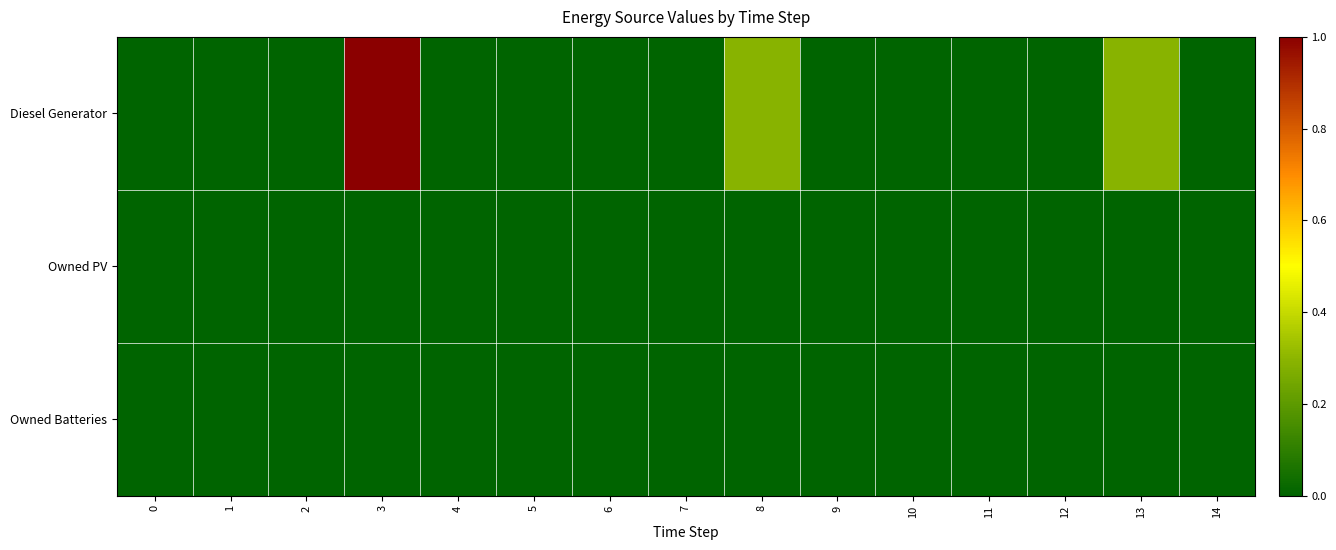

Rank the series at 2 from highest to lowest value.

Diesel Generator, Owned PV, Owned Batteries